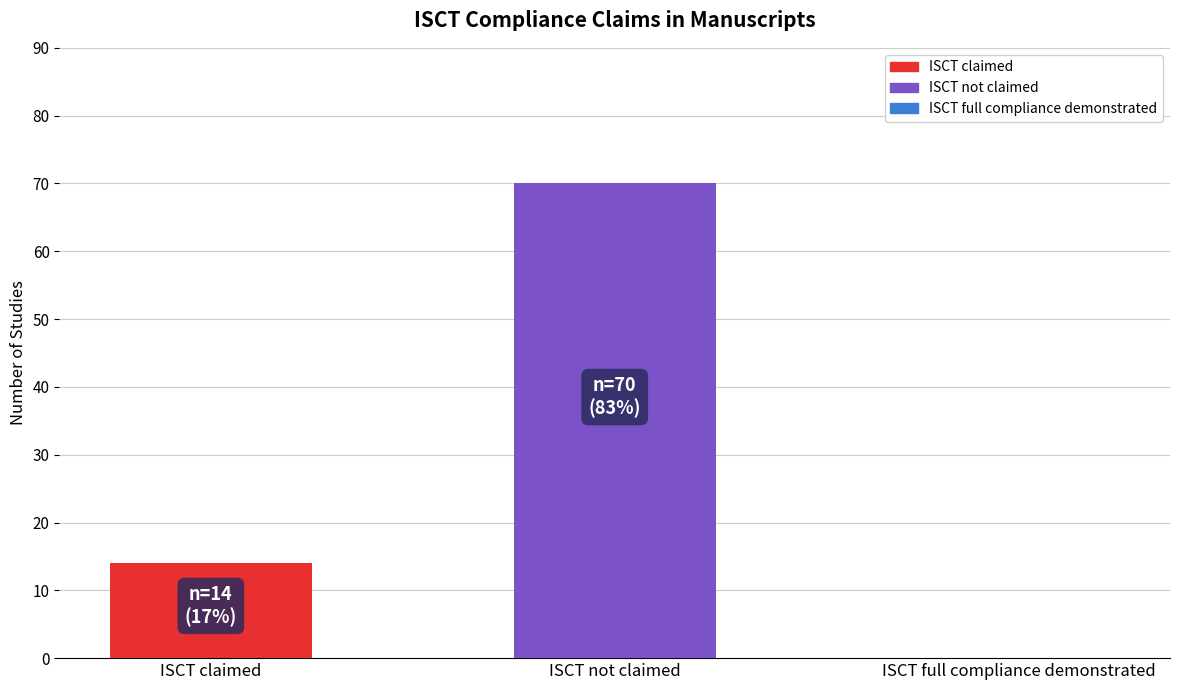

List the series in order of their peak value, lowest first.

ISCT claimed, ISCT not claimed